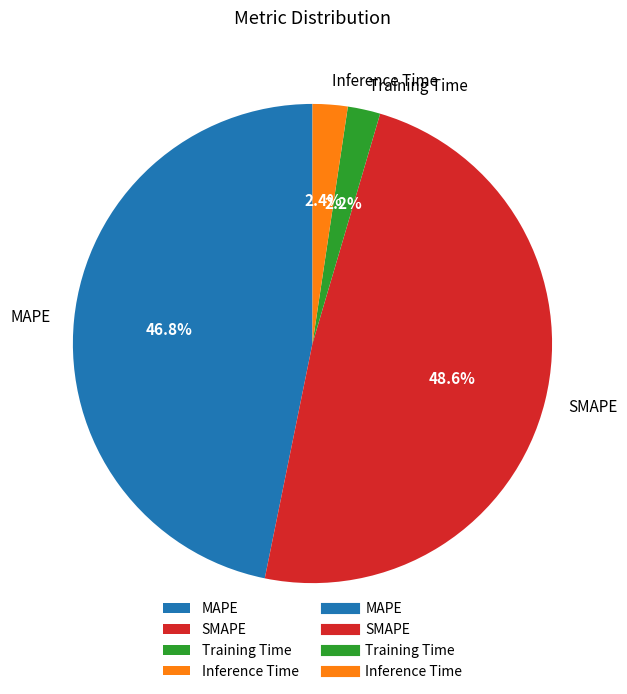

Does Inference Time represent more than half of the total?

No